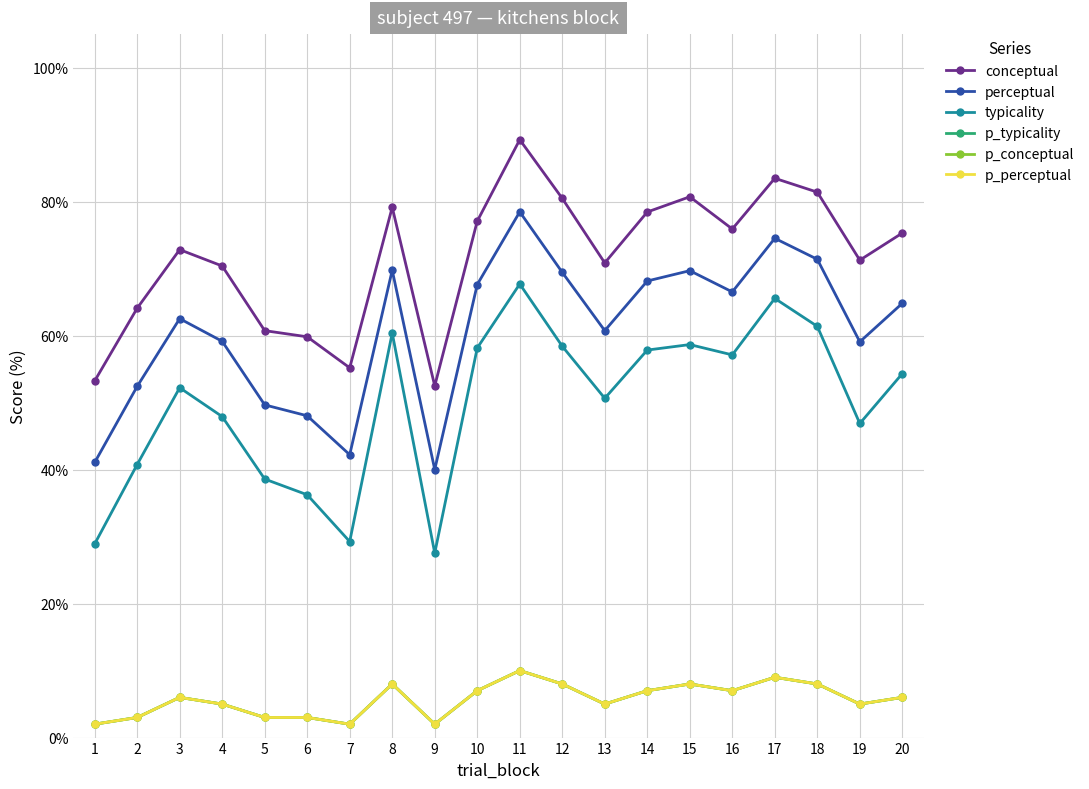

What is the total value across all series at 18?

238.2